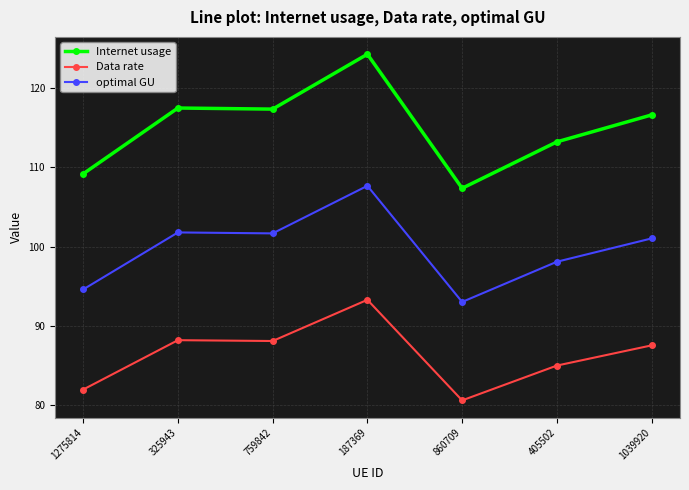

Is it true that Data rate equals 37.8 at 759842?

False